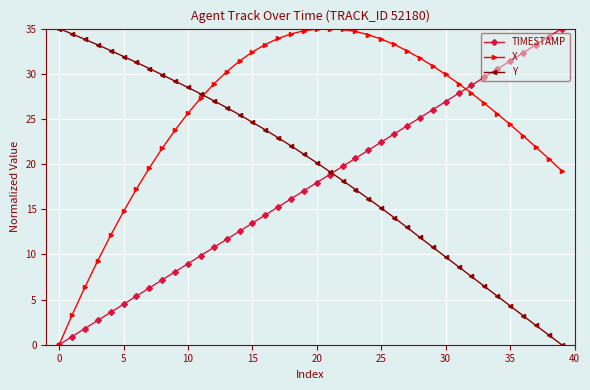

True or false: X has more than 0 points higher than both neighbors.

True